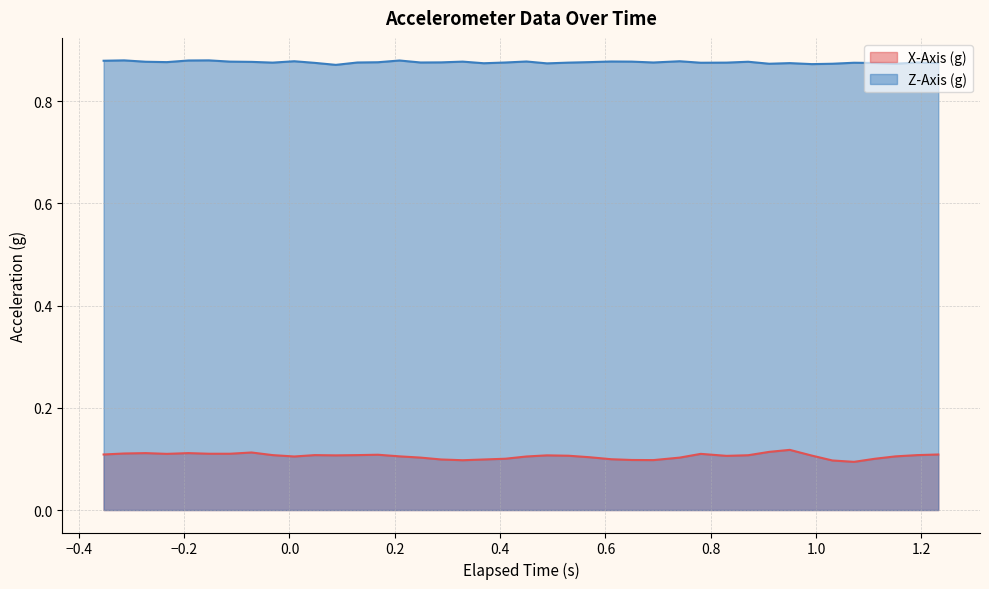

List the series in order of their overall mean, highest first.

Z-Axis (g), X-Axis (g)